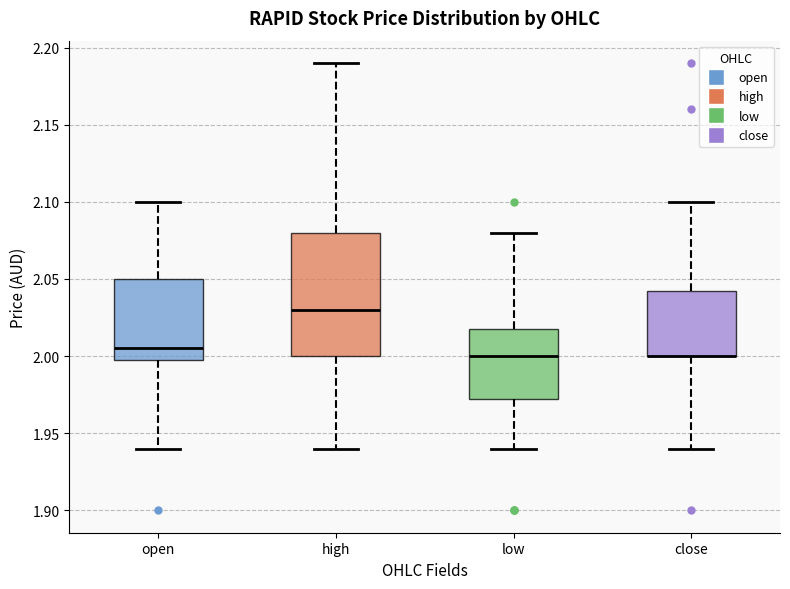

Where does the upper whisker of the box for open end on the y-axis? The values are not printed on the chart, so give them approximately, as read against the axis.

2.100